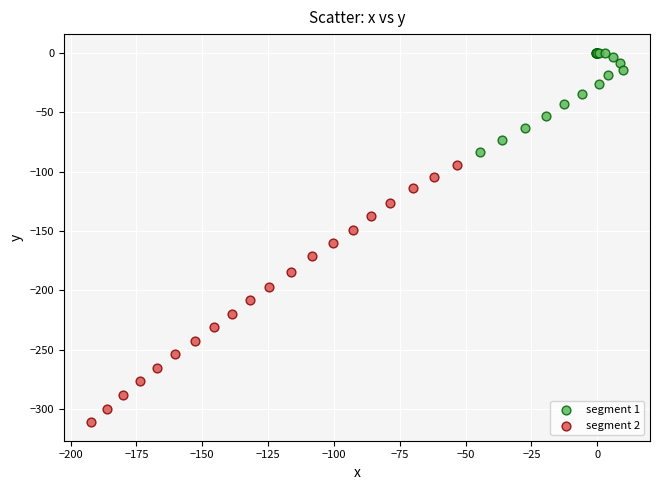

Which series contains the highest Y value?

segment 1